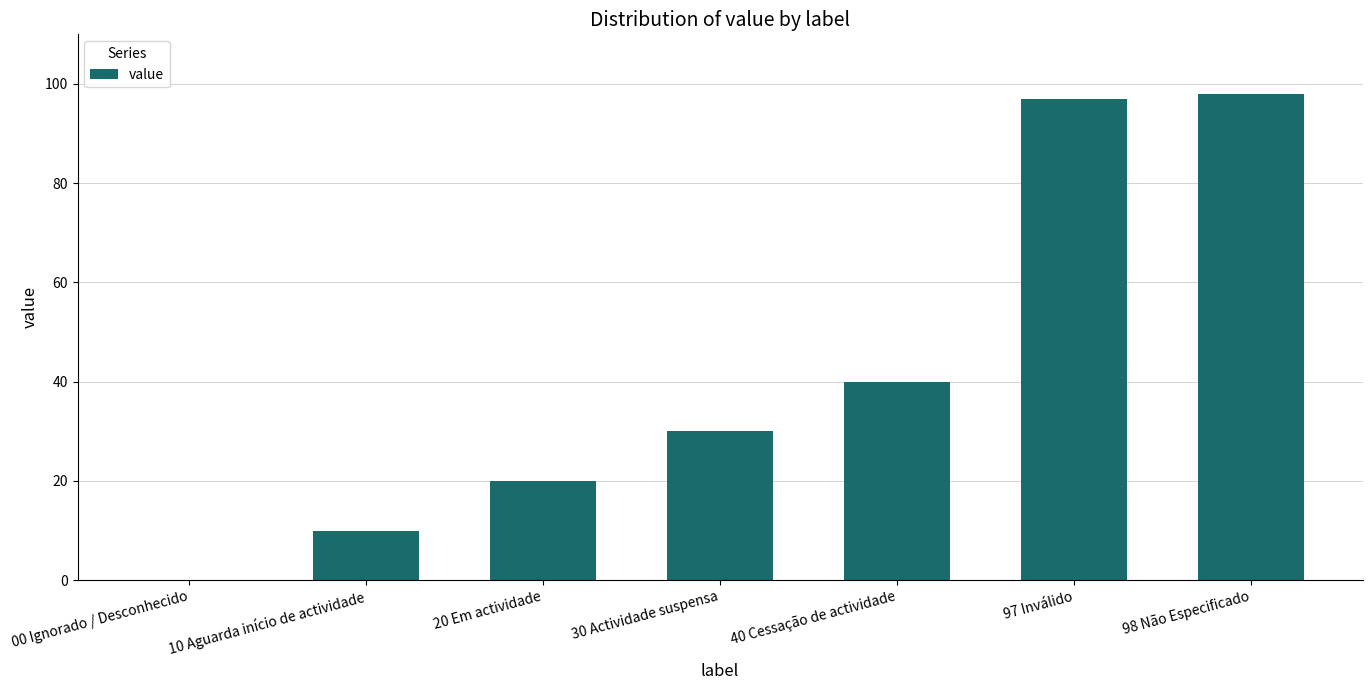

True or false: the data shows 69 at 40 Cessação de actividade.

False